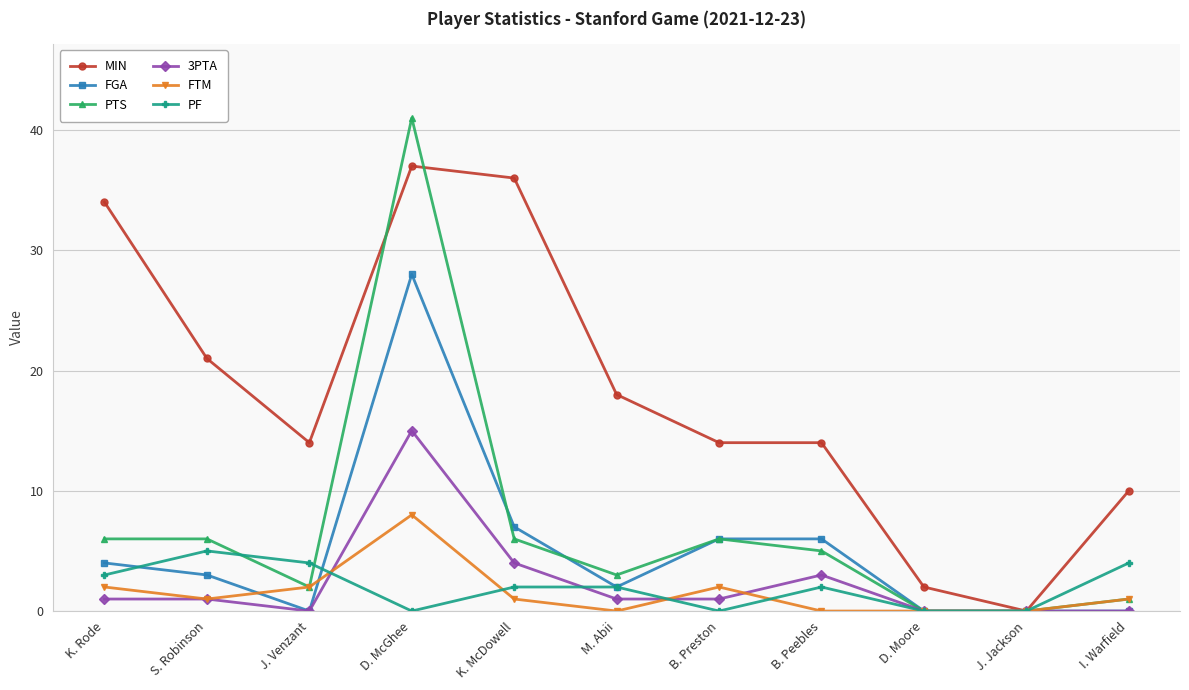

Does the chart display data point markers on the line(s)?

Yes